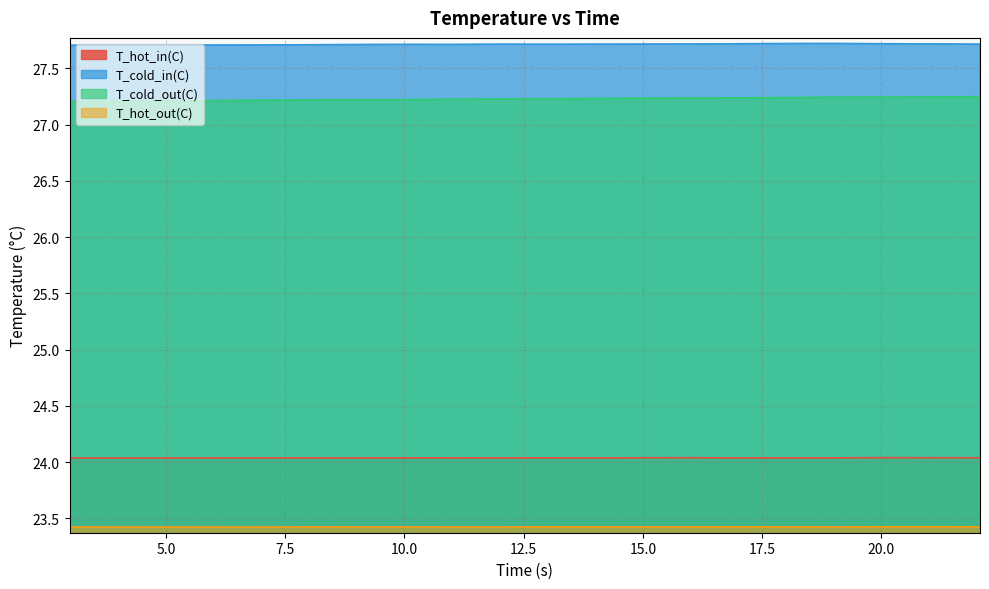

Does the chart have visible grid lines?

Yes